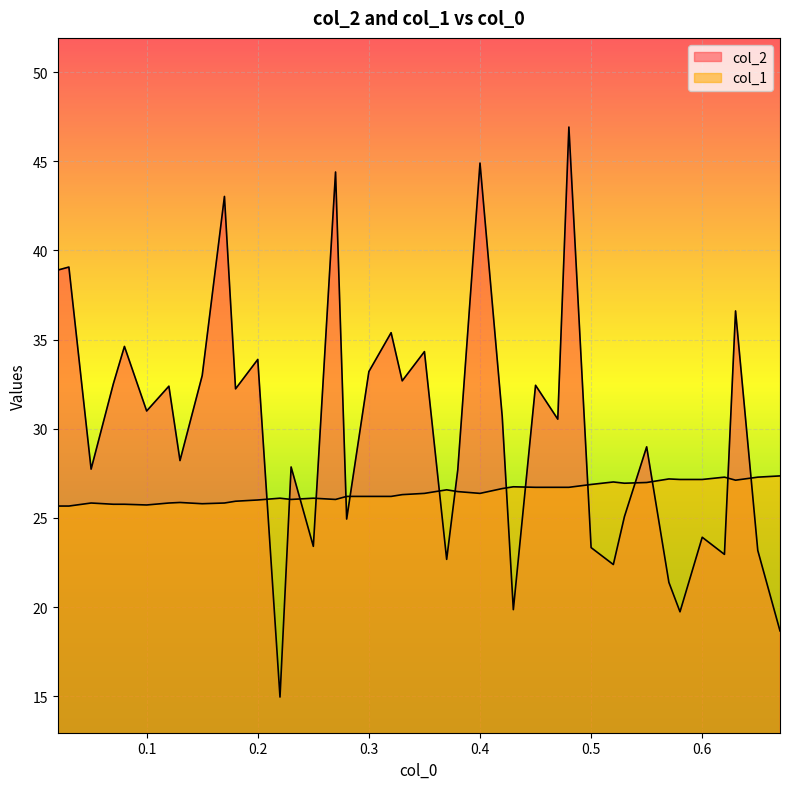

How many intersections are there between col_2 and col_1?

15